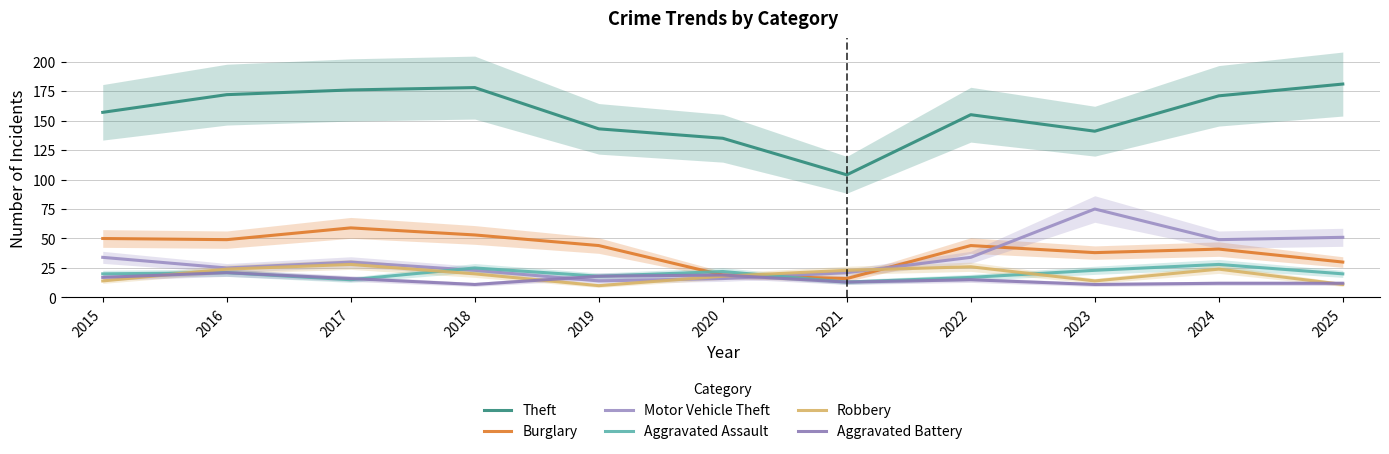

What is the spread (max minus min) of values at 2020?

119